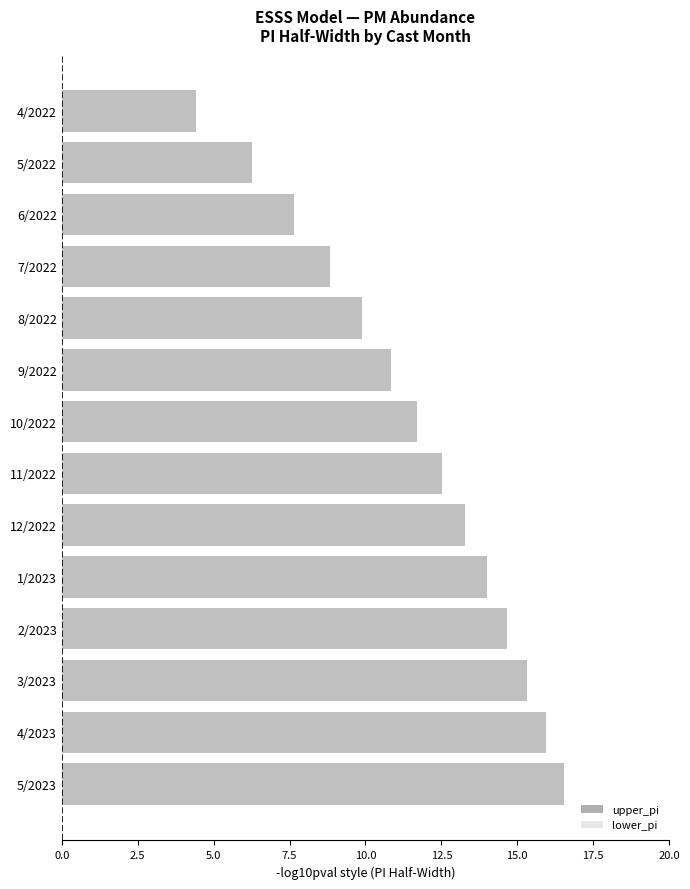

Is it true that lower_pi equals 3.4 at 8/2022?

False